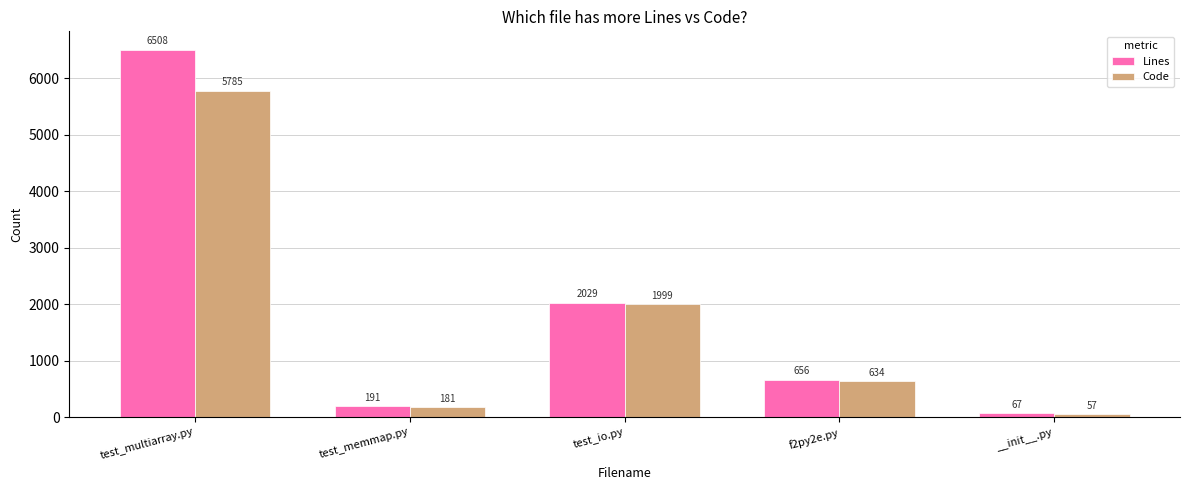

What is the smallest value displayed?

57